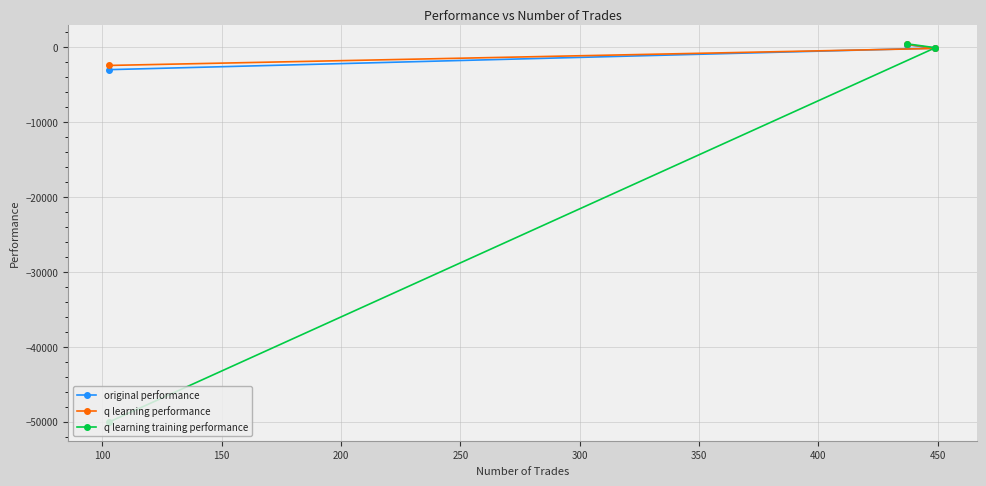

How many data points in original performance are above -98?

1